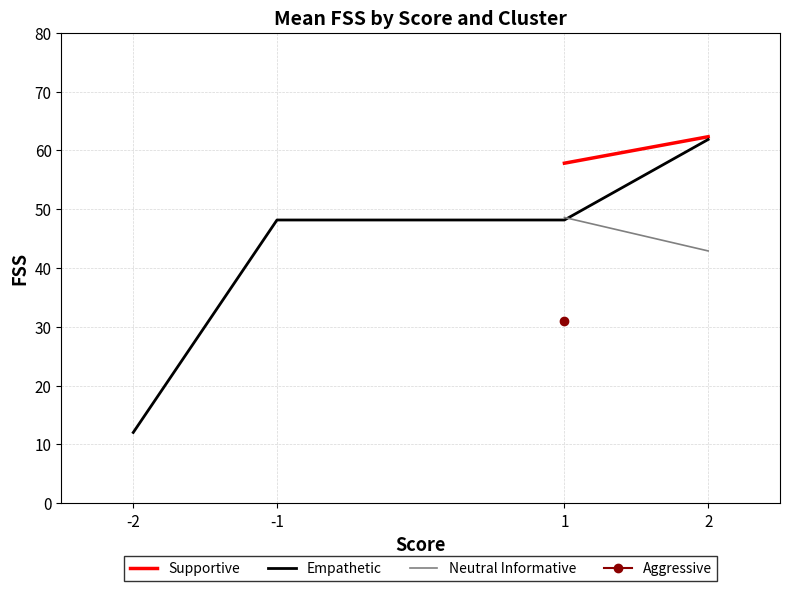

The value of Empathetic at -1 is 71.8. True or false?

False